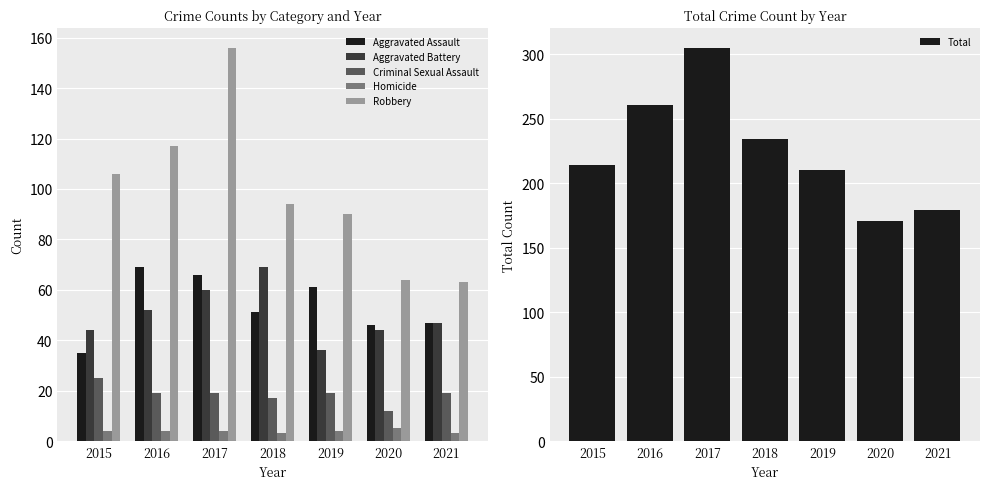

Where is Homicide nearest to the value 4?

2015